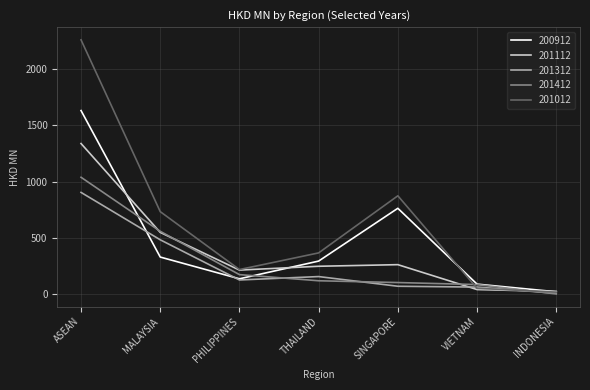

Which series has the widest spread of values?

201012